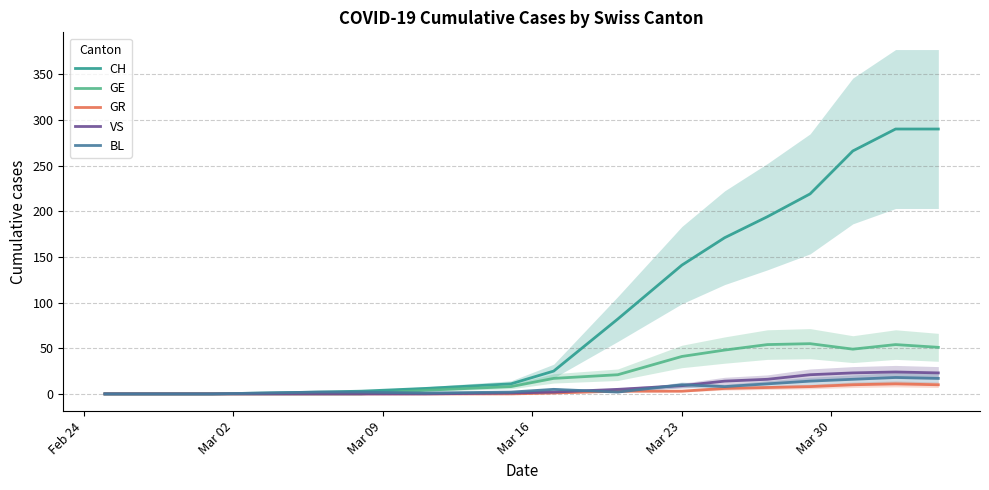

The VS series shows 0 at Mar 02. True or false?

True